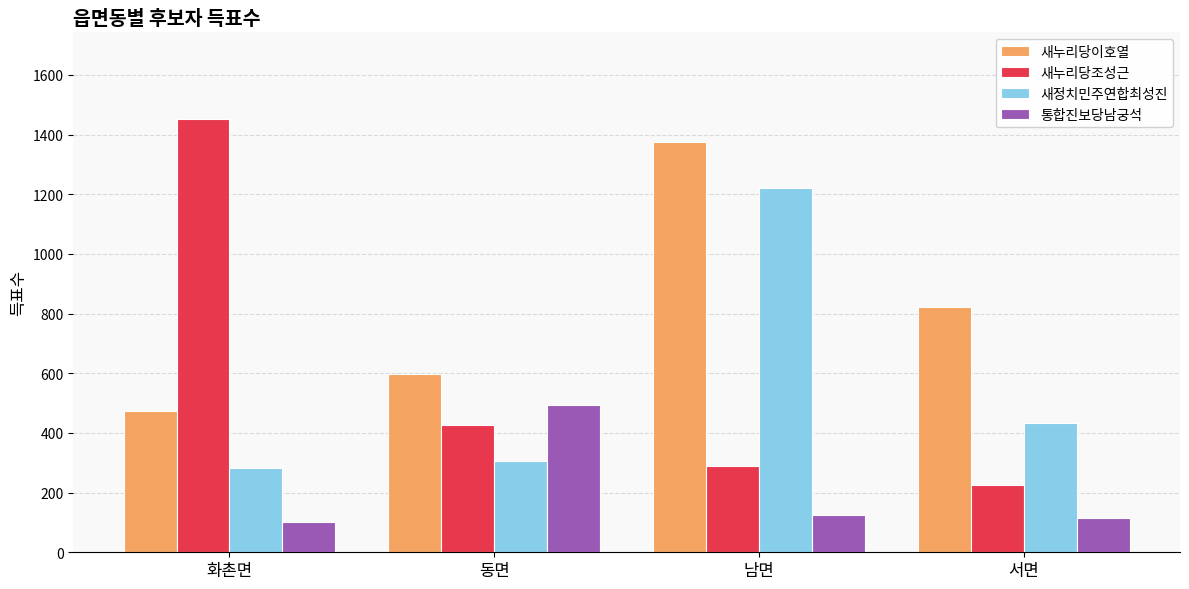

The 새누리당조성근 series shows 1452 at 화촌면. True or false?

True